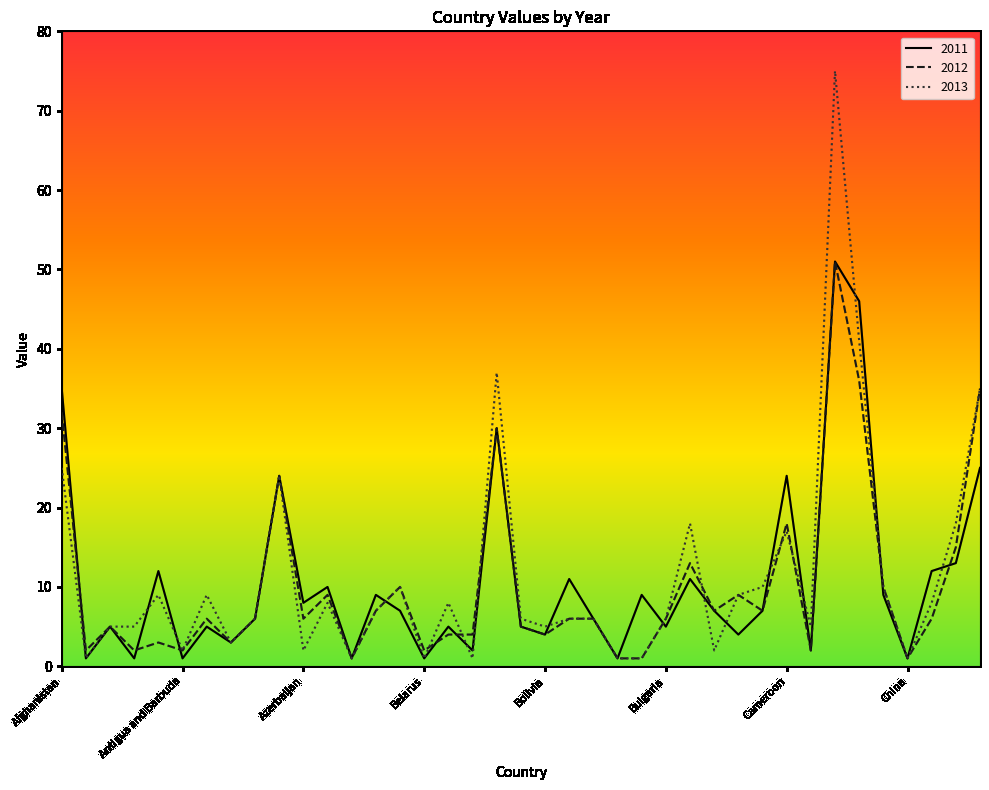

What is the greatest value displayed?

75